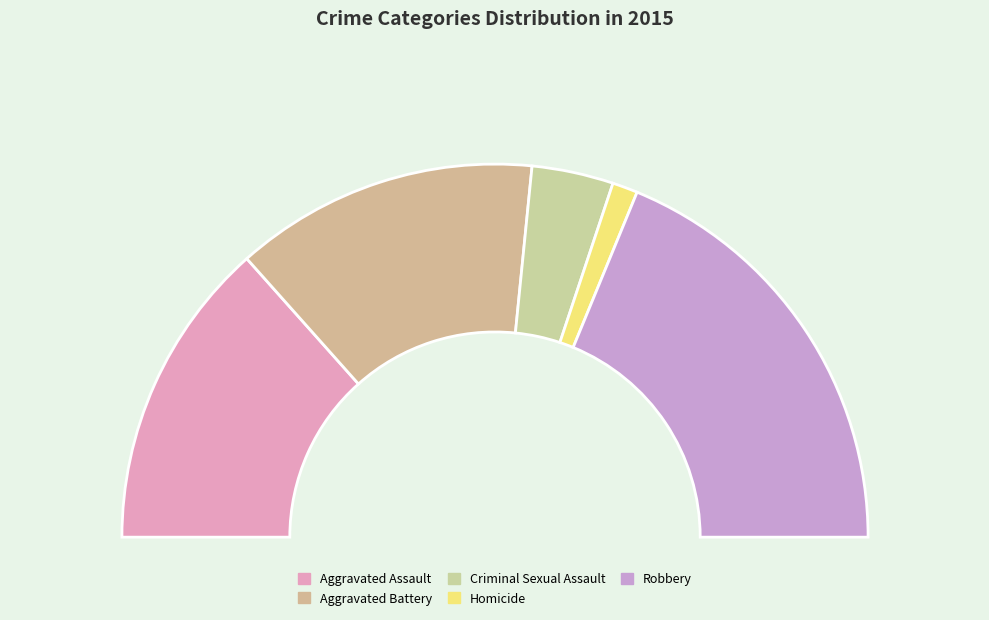

Which slice is the largest?

Robbery